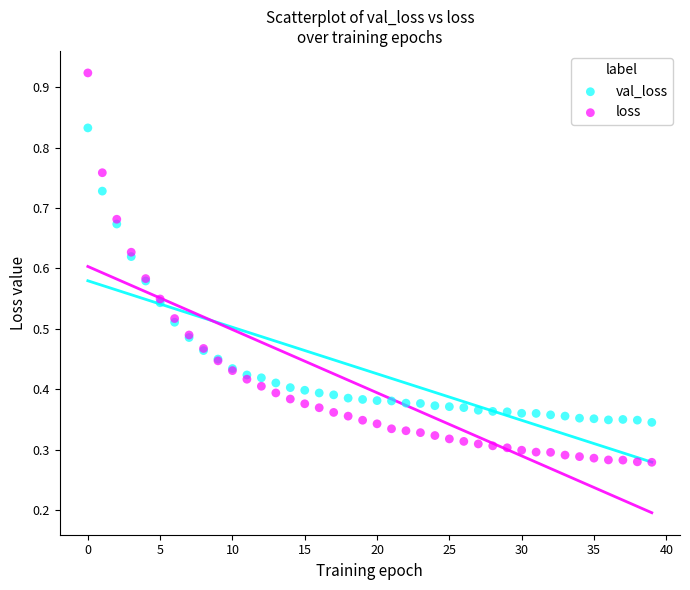

Which series has the widest spread of Y values?

loss